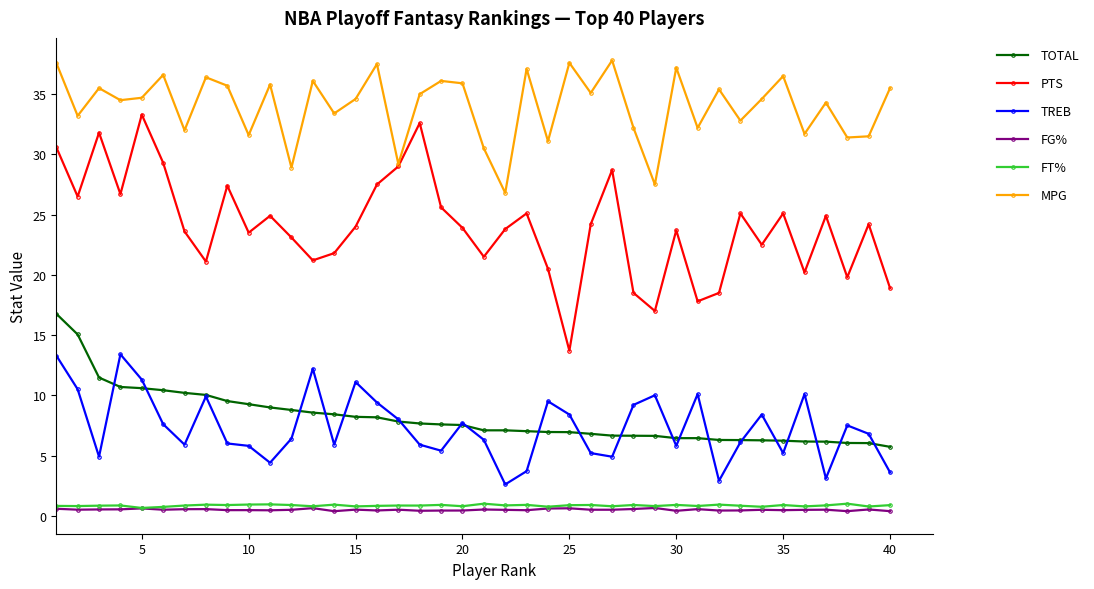

True or false: MPG has more than 1 points higher than both neighbors.

True